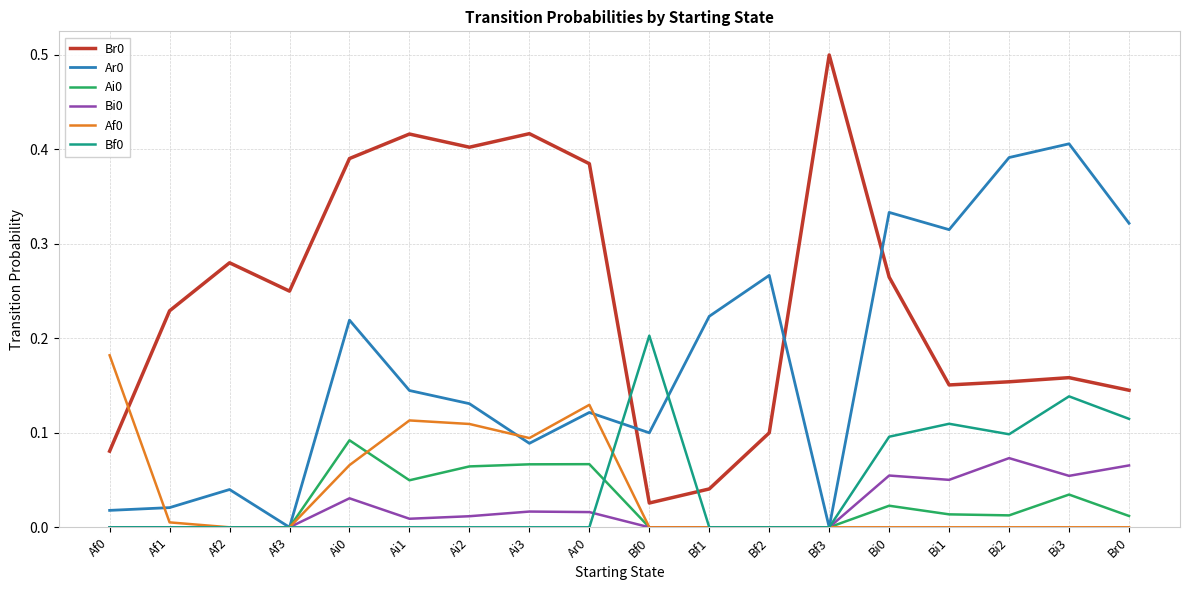

Which label corresponds to the largest value in the chart?

Bf3